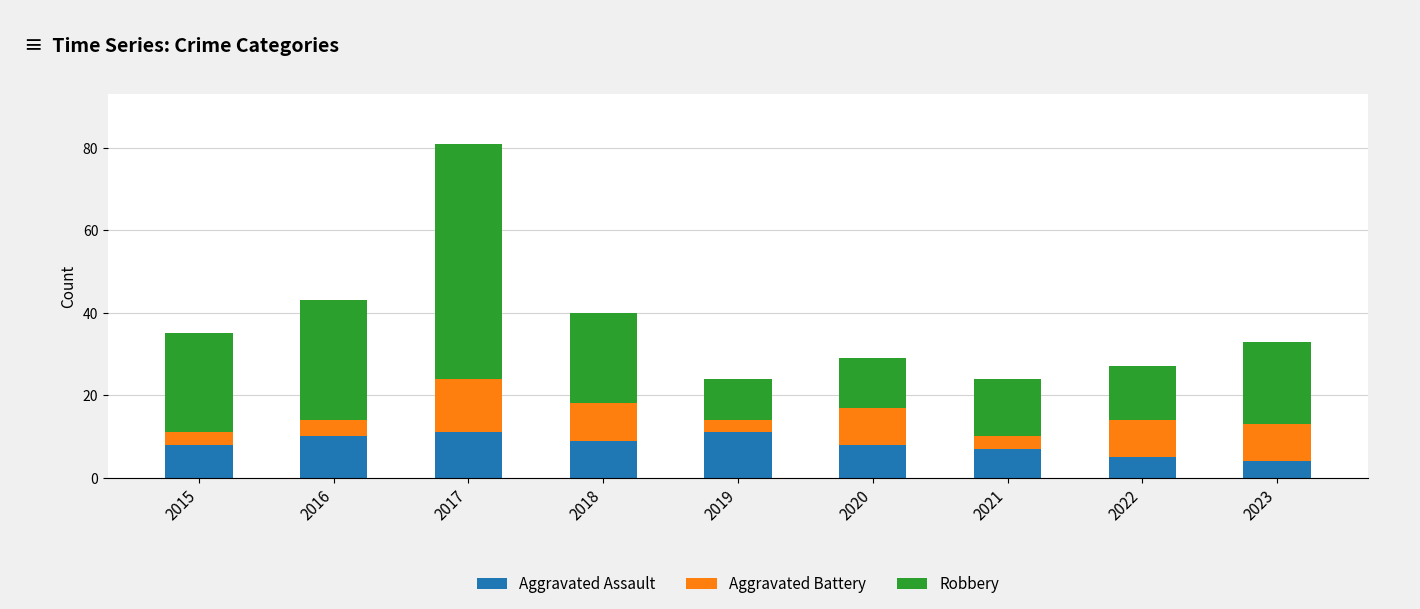

What is the total value across all series at 2019?

24